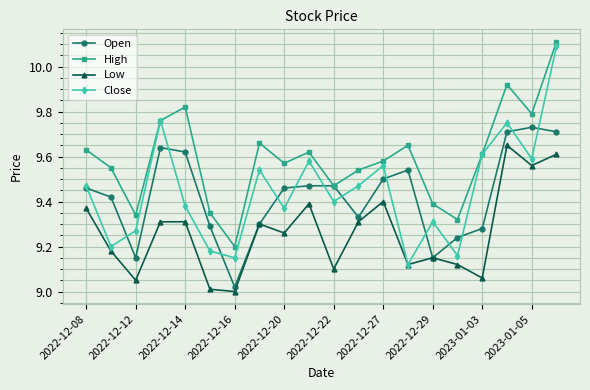

True or false: Open has more than 1 interior local peaks.

True